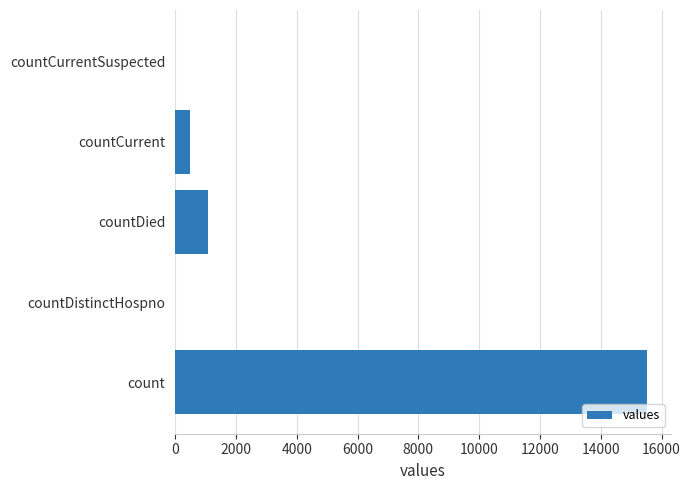

Is it true that the value at count is 24798?

False